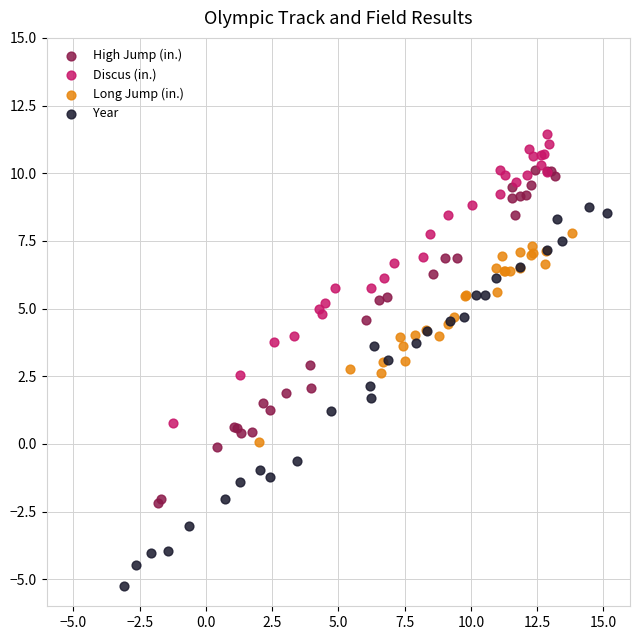

Which series has the largest Y range (max minus min)?

Year